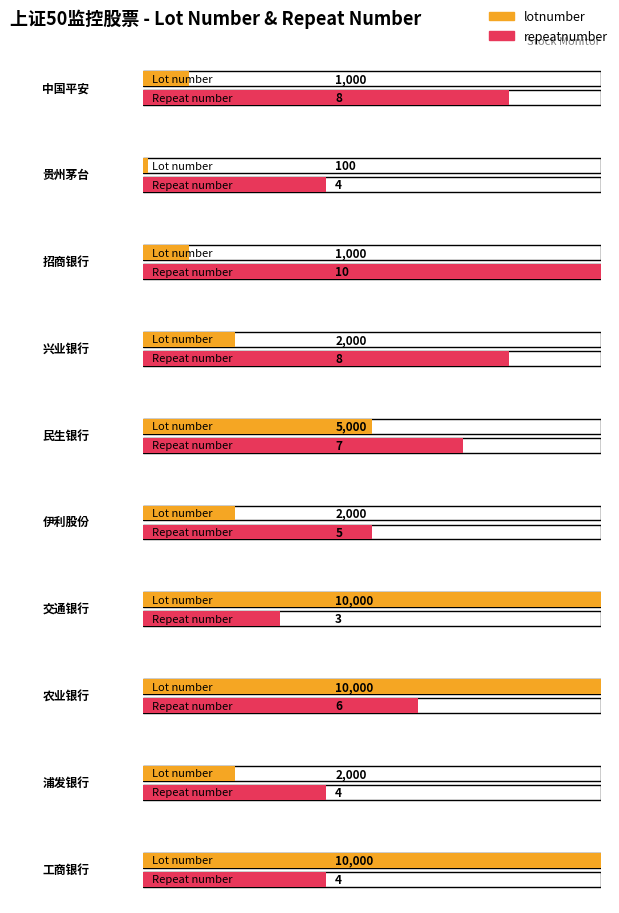

Which series has the largest range (max minus min)?

lotnumber